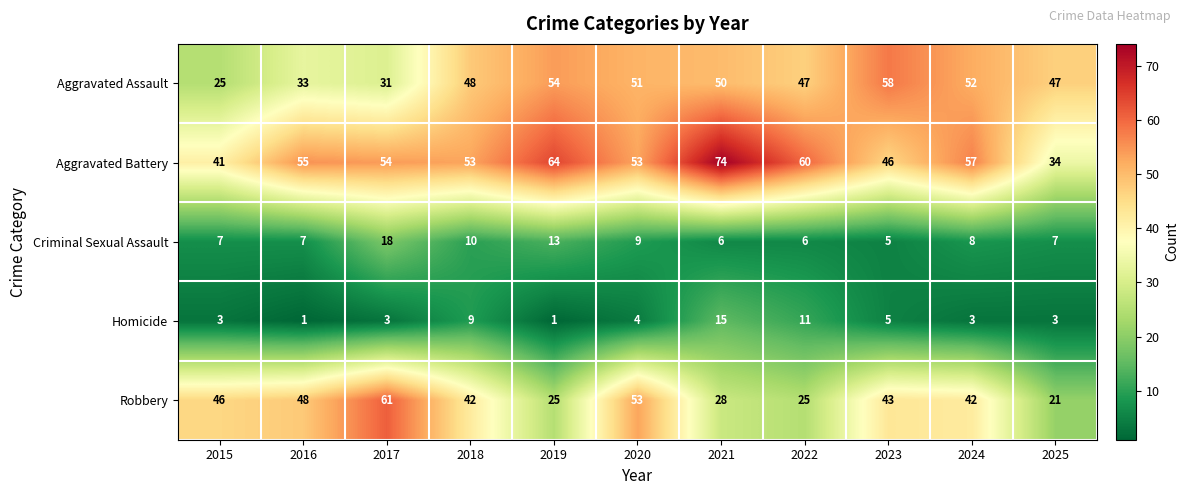

Which series changed the most between 2020 and 2022?

Robbery